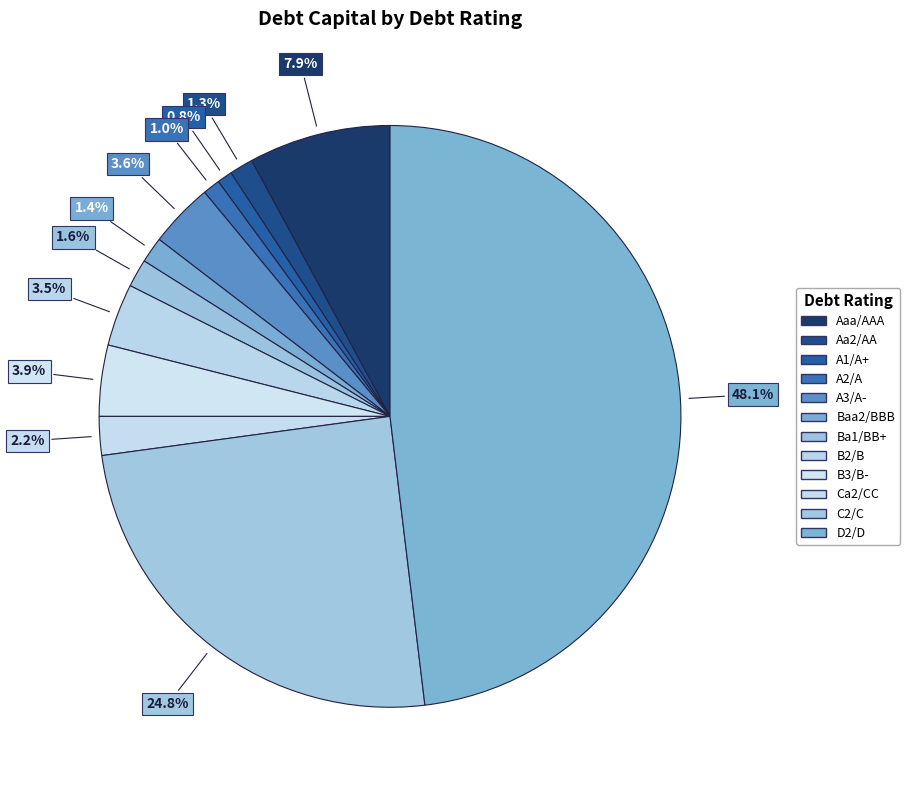

Is there any slice that represents more than half of the pie?

No